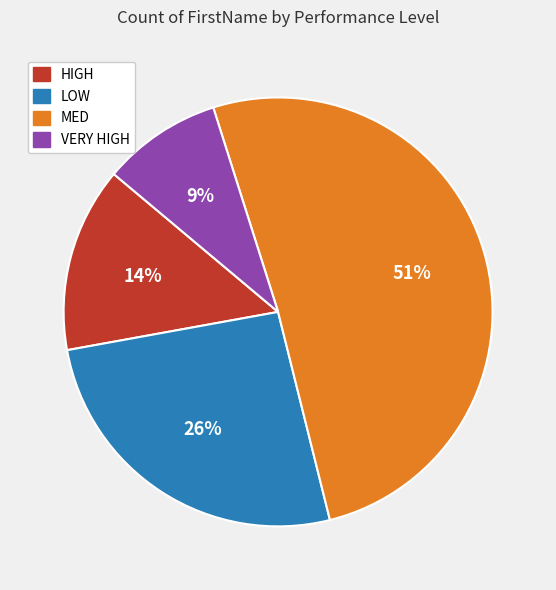

What is the smallest slice in the pie chart?

VERY HIGH